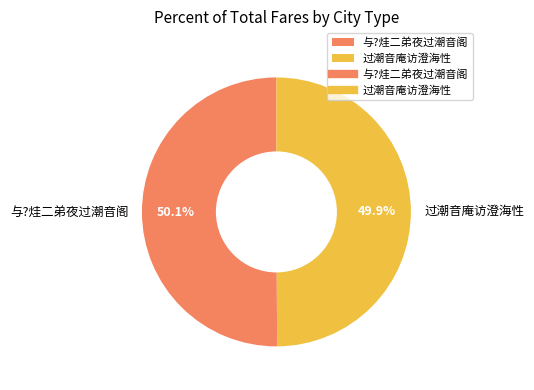

Approximately how many times larger is the value at 与?烓二弟夜过潮音阁 compared to 过潮音庵访澄海性?

1.0